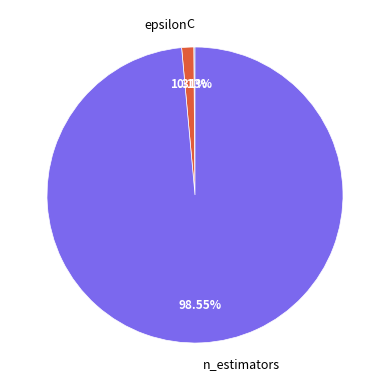

How much of the chart is everything except epsilon?

98.7%